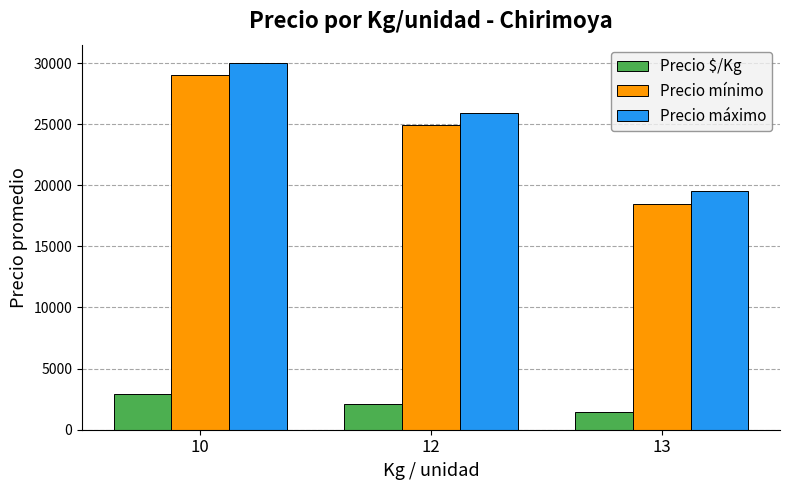

How many series are shown in this chart?

3